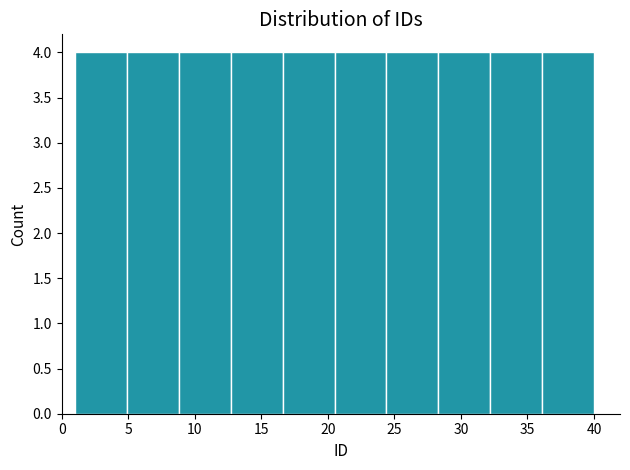

Reading left to right, list every bar in this chart as the range it spans on the x-axis followed by its height. Neither the bar edges nor the heights are printed on the chart, so give them approximately, as read against the axes.

1.0 to 4.9: 4
4.9 to 8.8: 4
8.8 to 12.7: 4
12.7 to 16.6: 4
16.6 to 20.5: 4
20.5 to 24.4: 4
24.4 to 28.3: 4
28.3 to 32.2: 4
32.2 to 36.1: 4
36.1 to 40.0: 4